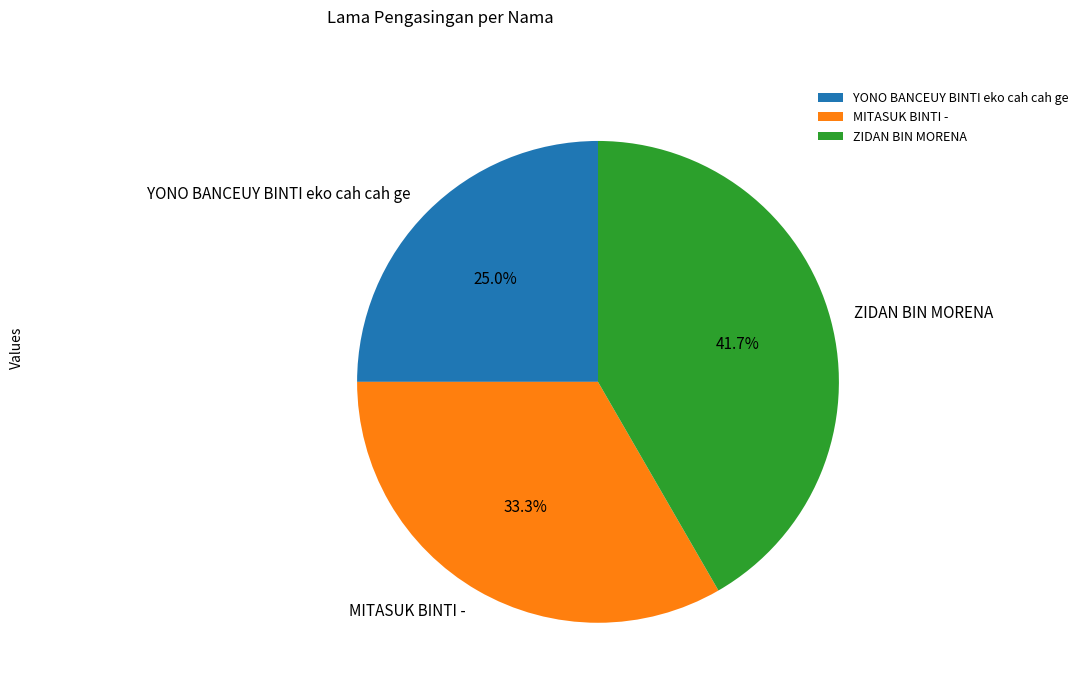

Does YONO BANCEUY BINTI eko cah cah ge represent more than half of the total?

No